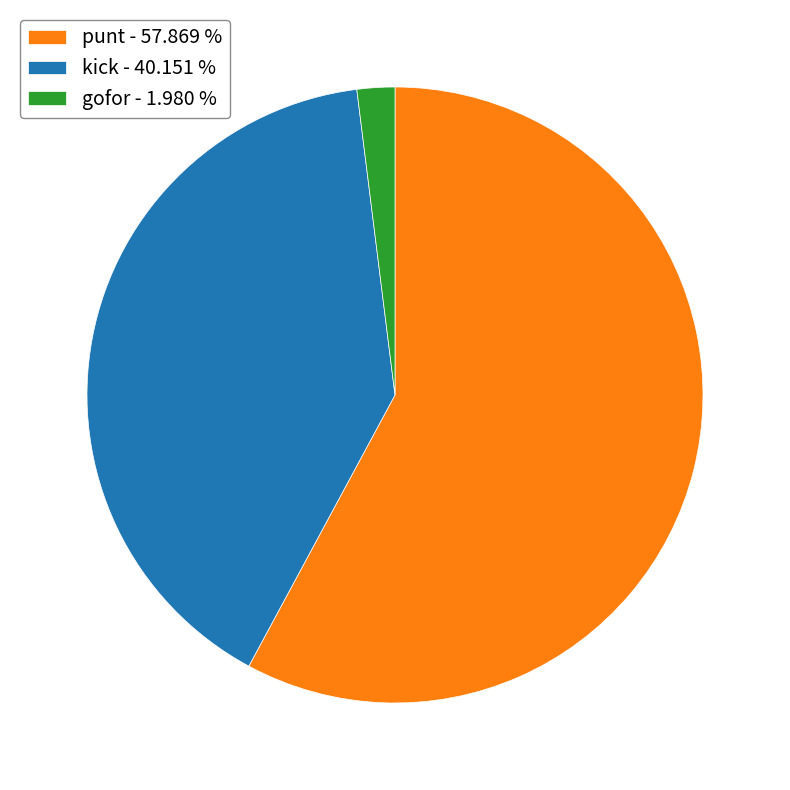

What is the ratio of the value at punt - 57.869 % to the value at gofor - 1.980 %?

29.2